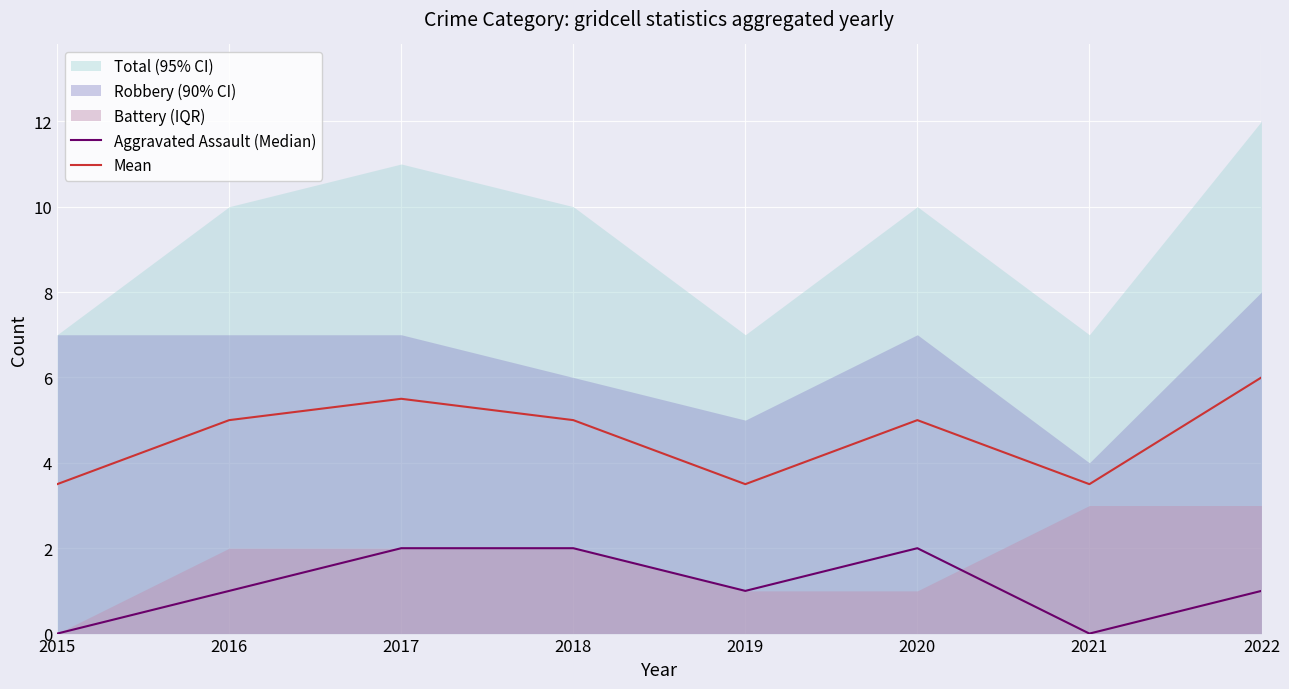

At 2021, list the series in order from largest to smallest.

Mean, Aggravated Assault (Median)